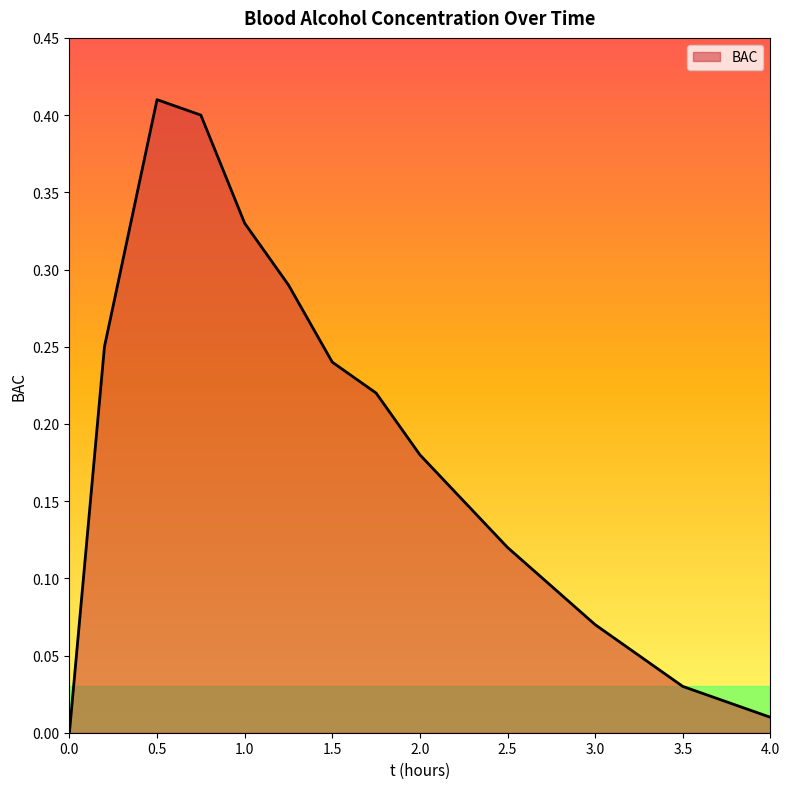

What is the value of the 8th point from the left?

0.2